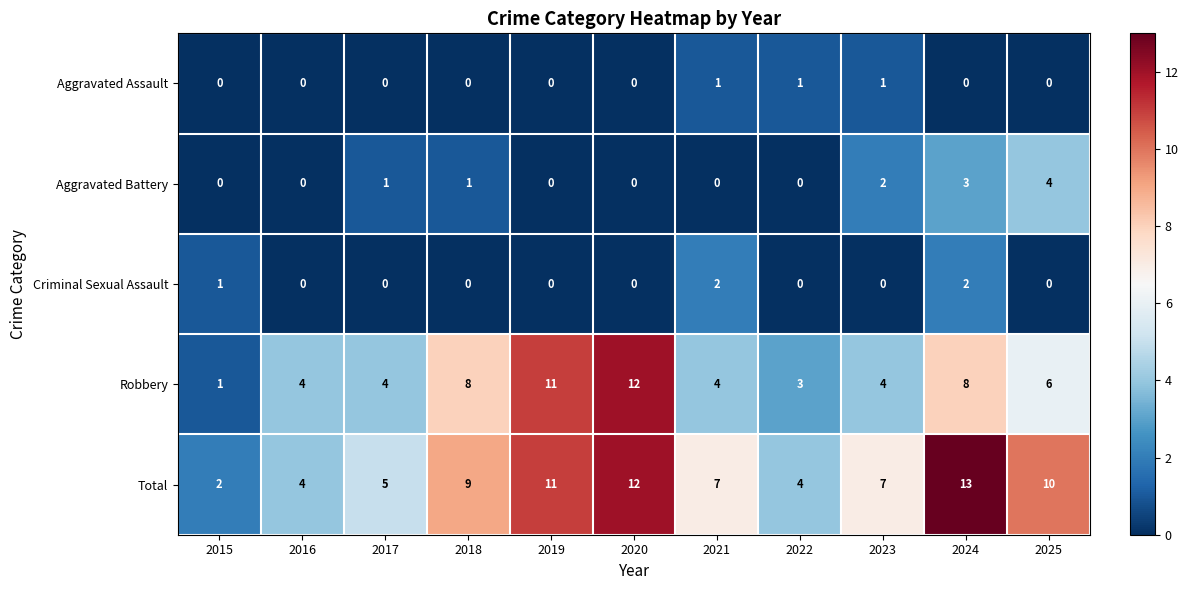

Which category has the highest value in the Total series?

2024